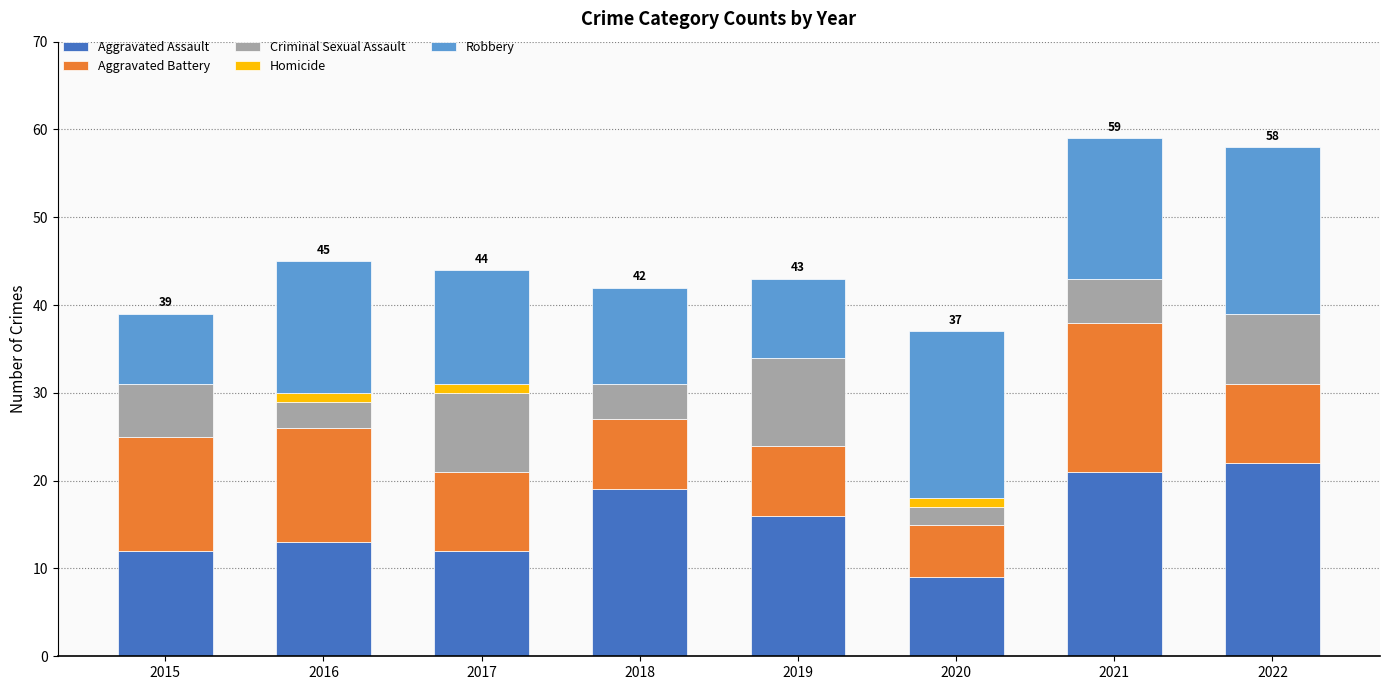

What is the highest value of the Aggravated Assault series?

22